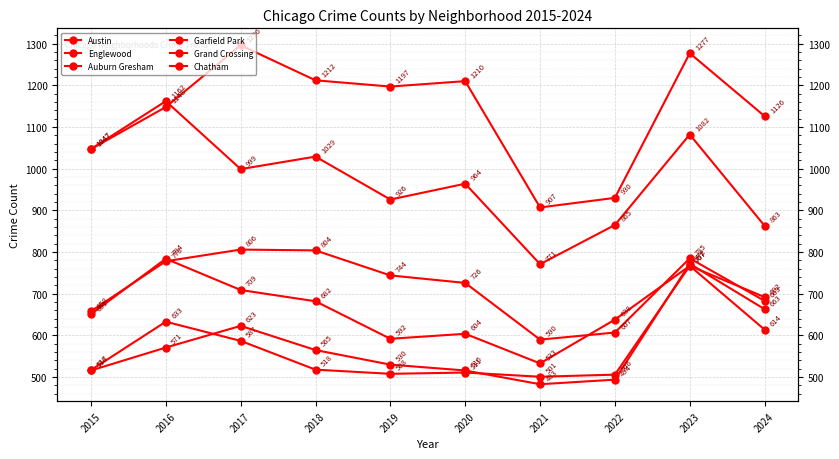

At 2021, list the series in order from largest to smallest.

Austin, Englewood, Garfield Park, Auburn Gresham, Grand Crossing, Chatham